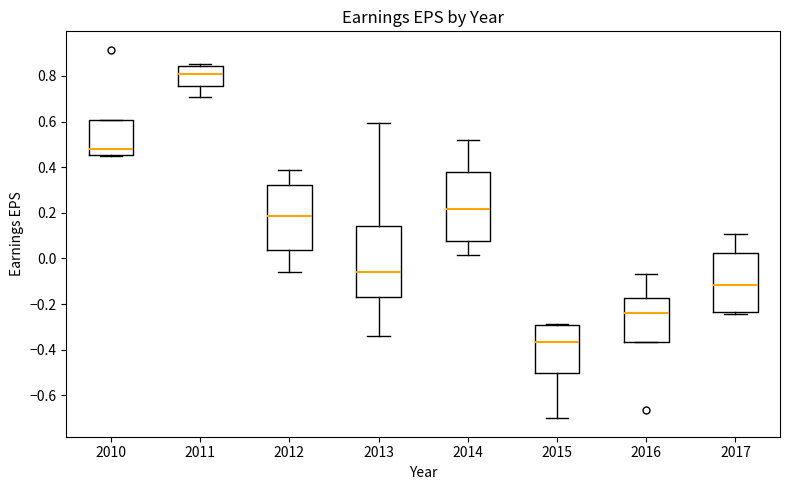

Reading left to right, read every box against the y-axis: the position of its median line, the range the box covers, and the ends of its whiskers. The values are not printed on the chart, so give them approximately, as read against the axis.

2010: median 0.48, box 0.46 to 0.60, whiskers 0.46 to 0.60
2011: median 0.80, box 0.76 to 0.84, whiskers 0.70 to 0.86
2012: median 0.18, box 0.04 to 0.32, whiskers -0.06 to 0.38
2013: median -0.06, box -0.16 to 0.14, whiskers -0.34 to 0.60
2014: median 0.22, box 0.08 to 0.38, whiskers 0.02 to 0.52
2015: median -0.36, box -0.50 to -0.30, whiskers -0.70 to -0.28
2016: median -0.24, box -0.36 to -0.18, whiskers -0.36 to -0.06
2017: median -0.12, box -0.24 to 0.02, whiskers -0.24 (just below the box's lower edge) to 0.10